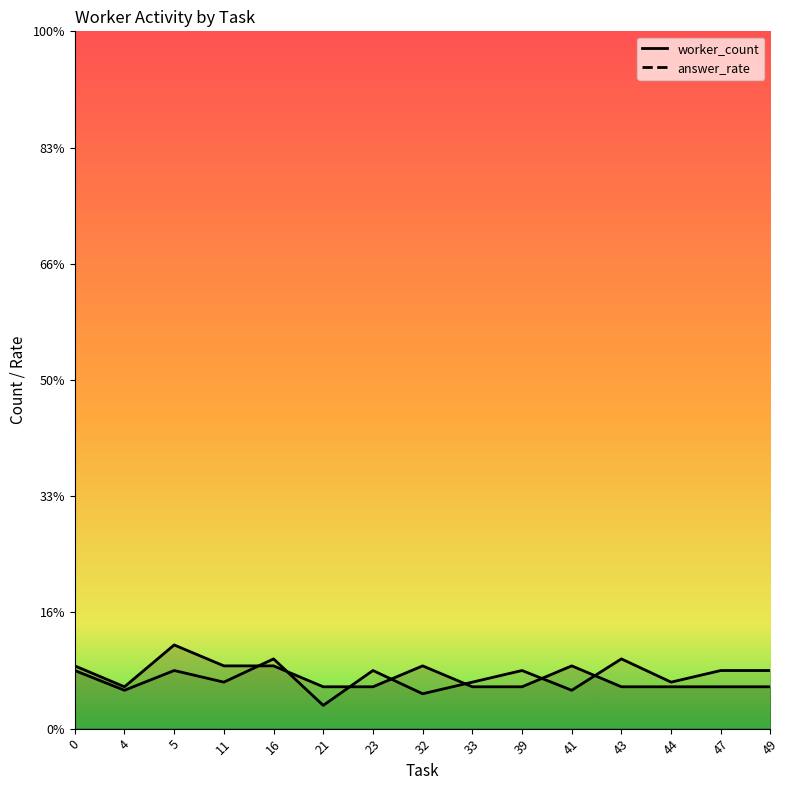

The worker_count_line series shows 0.8 at 32. True or false?

False